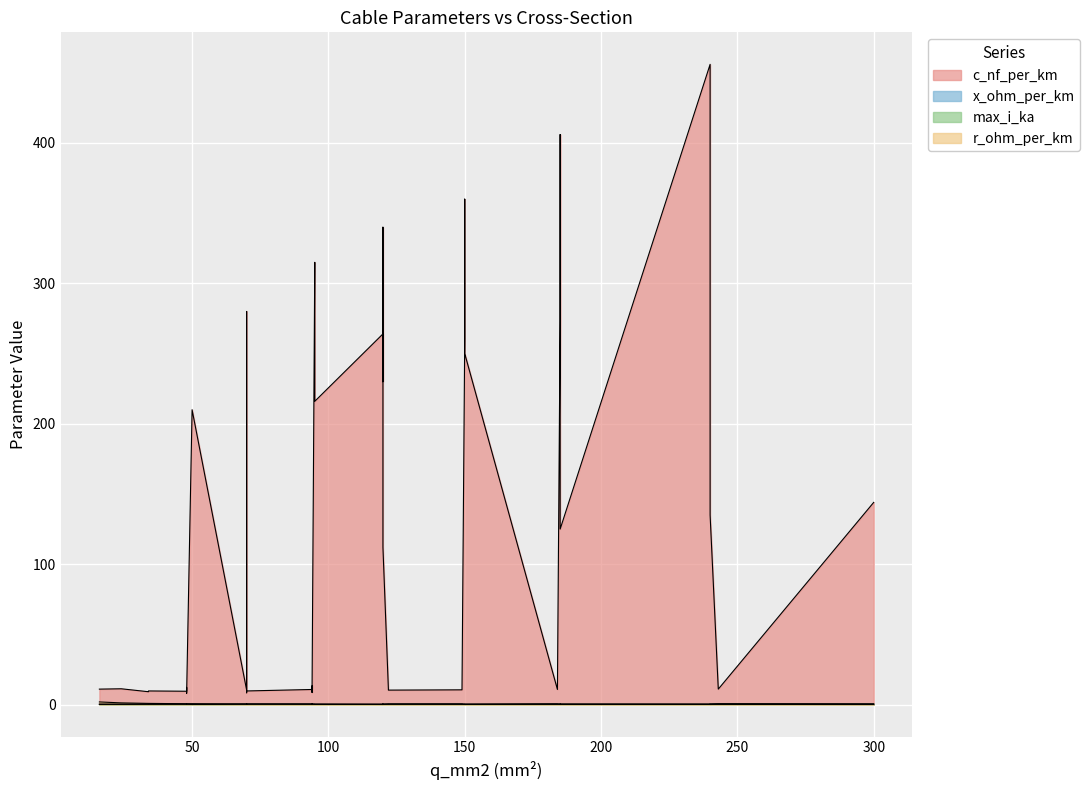

What is the spread (max minus min) of values at 20?

11.1